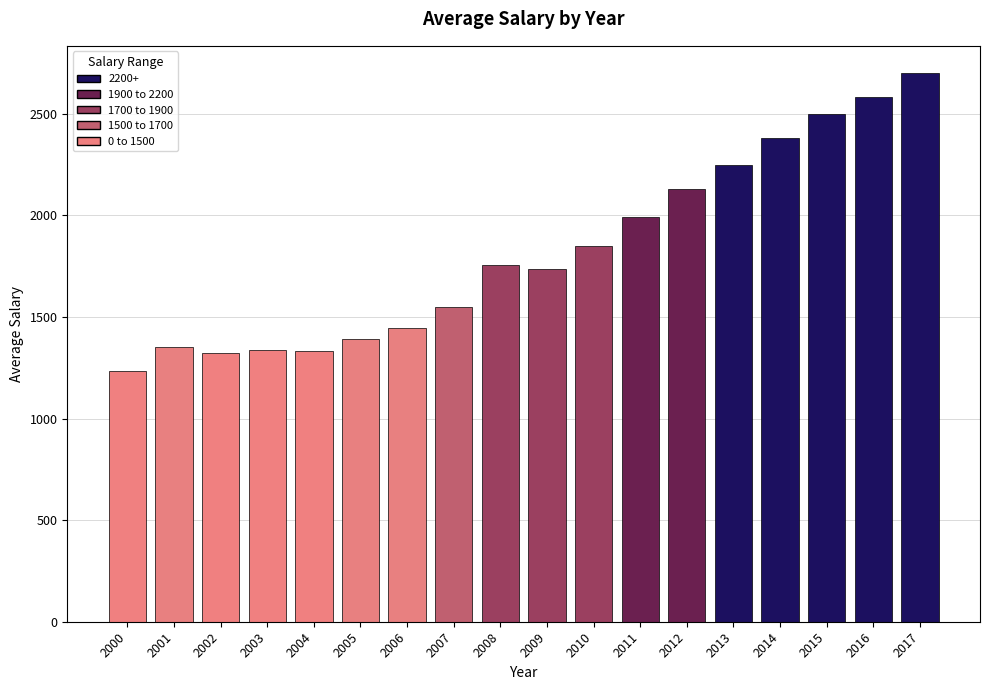

Which has a higher value, 2012 or 2015?

2015